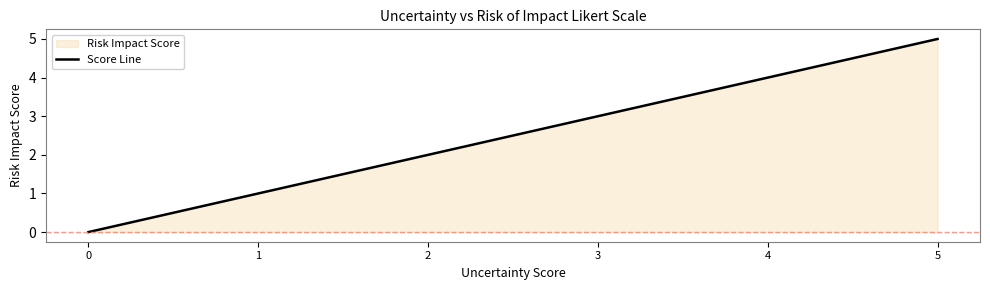

Is it true that the value at 4 is 4?

True